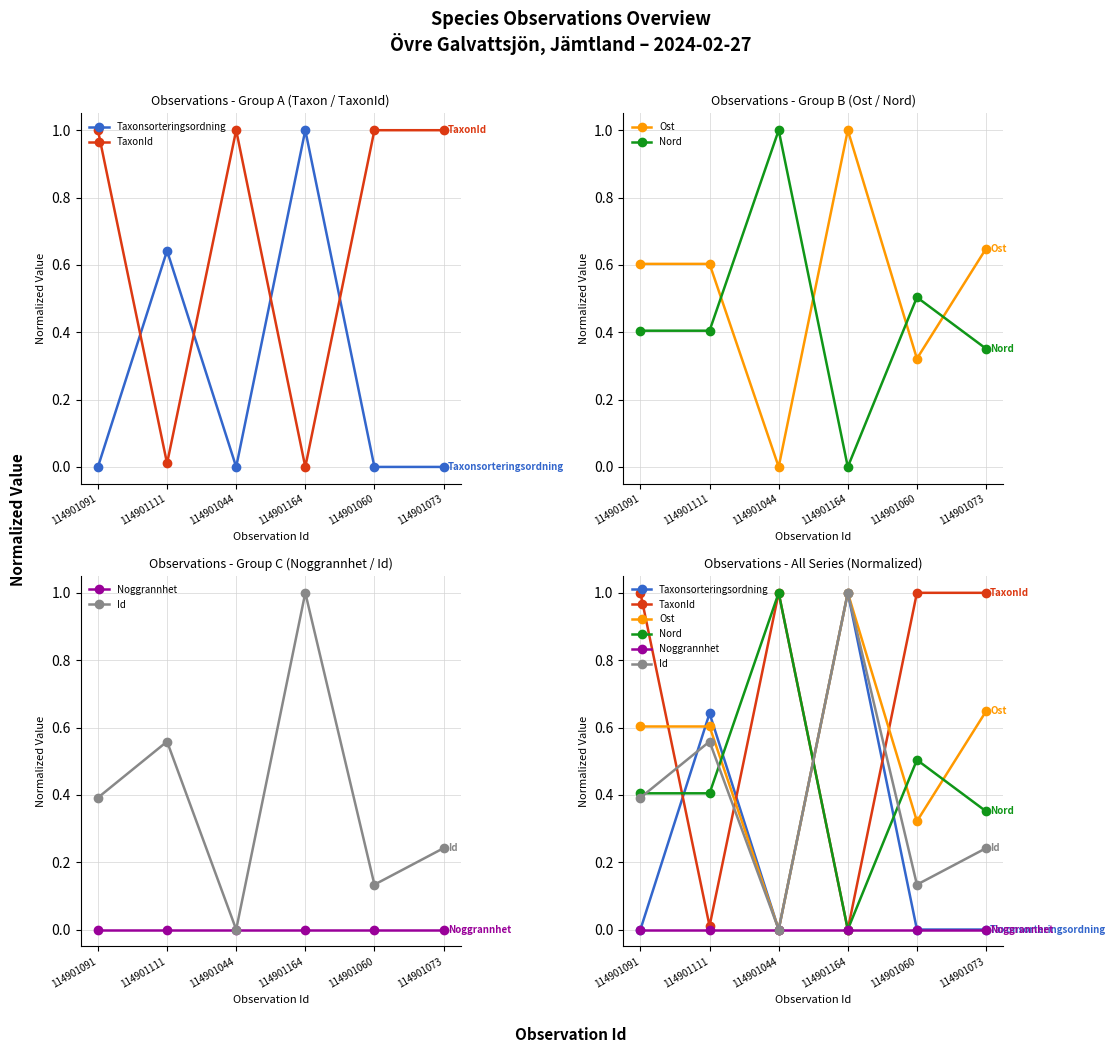

True or false: Id and Noggrannhet intersect in this chart.

False